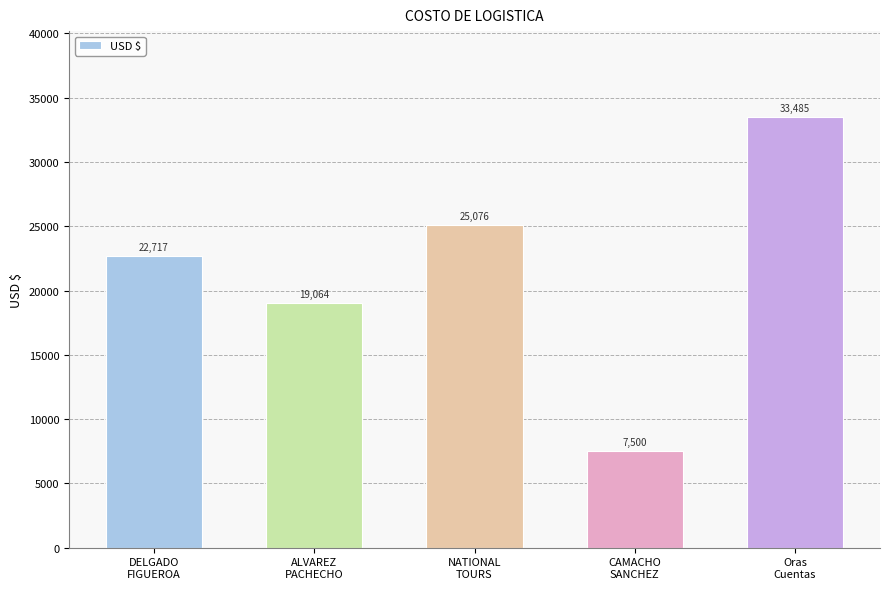

What is the sum of all values?

107842.4